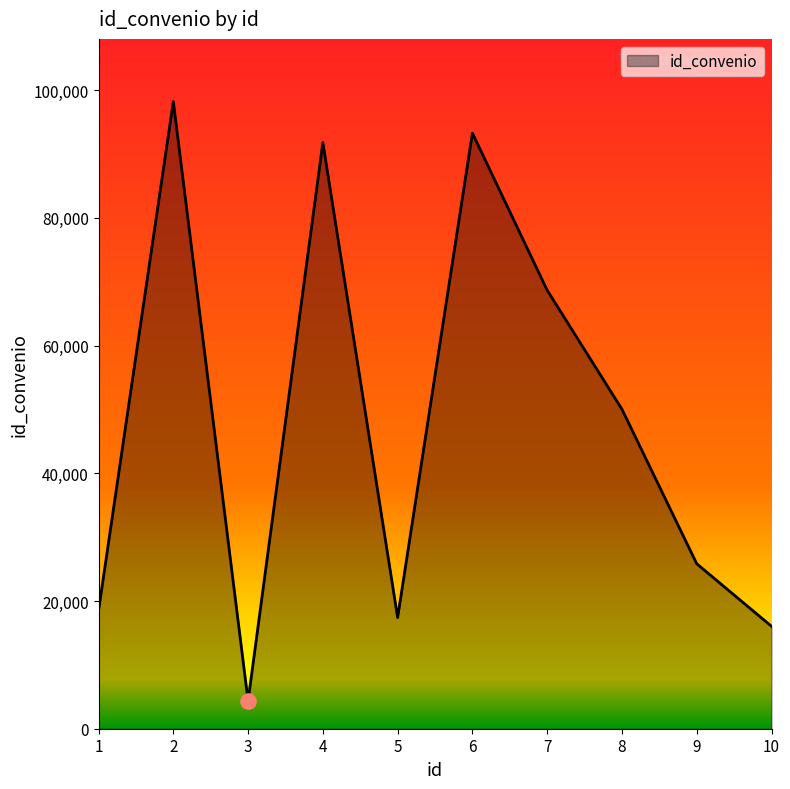

What is the change in value from 1 to 10?

-2457